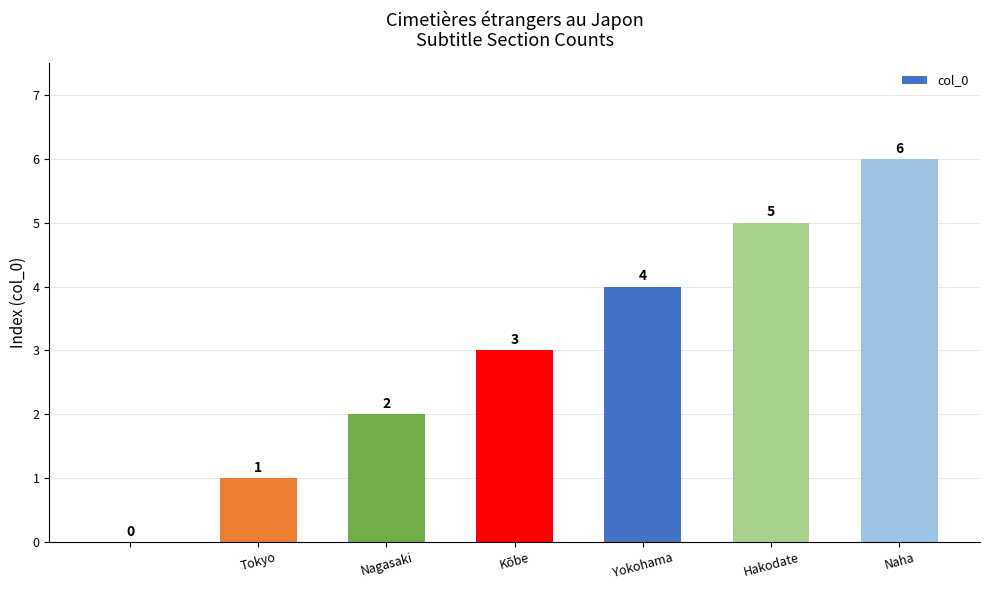

Reading right to left, what are all the values shown in this chart?

6	5	4	3	2	1	0